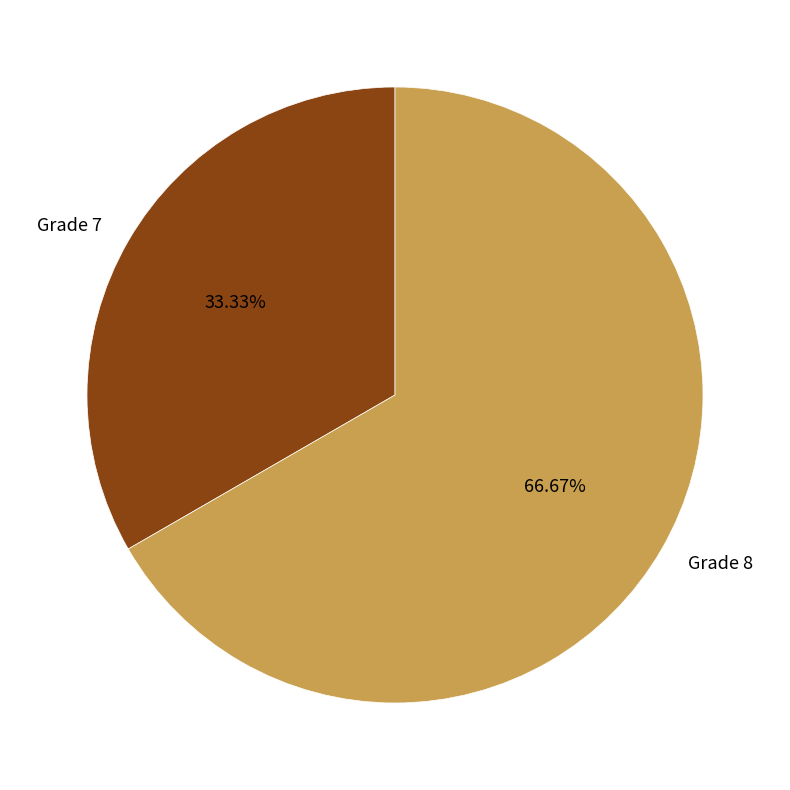

Which has a higher value, Grade 8 or Grade 7?

Grade 8